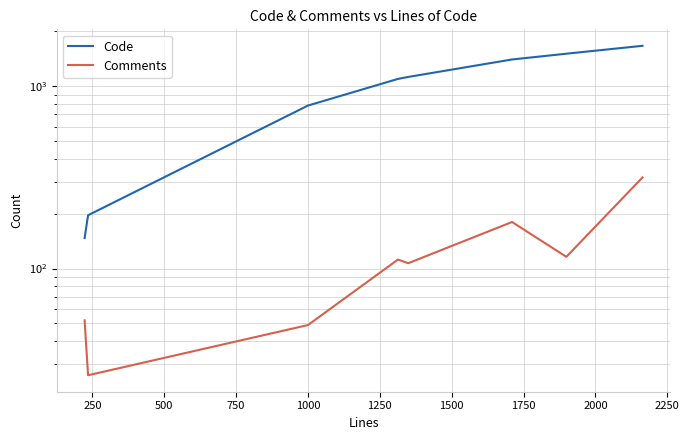

The value of Comments at 250 is 26. True or false?

True